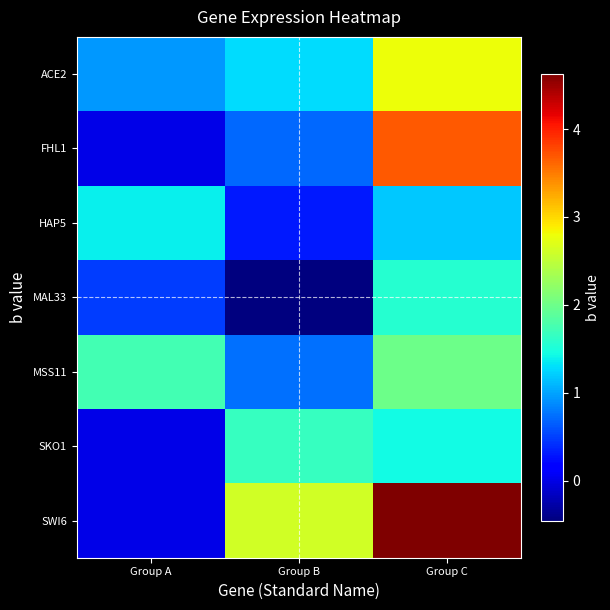

Between Group B and Group C, which series saw the biggest shift?

FHL1